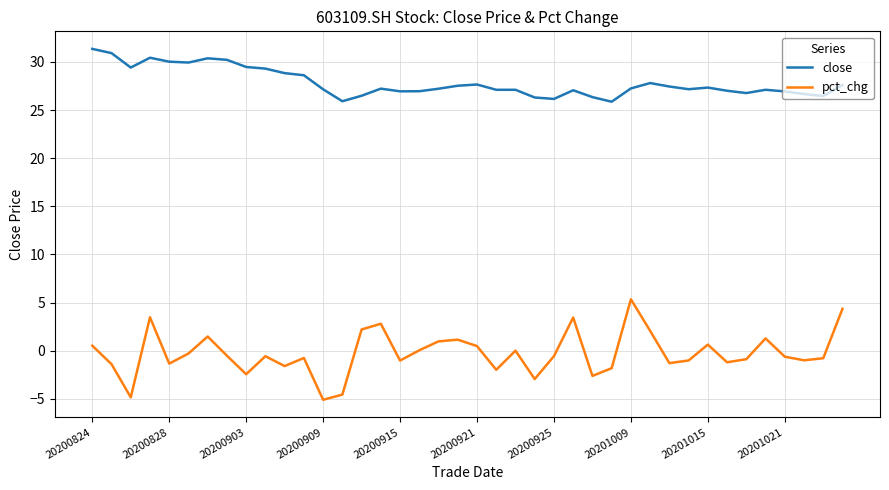

What is the difference between the maximum and minimum values in the pct_chg series?

10.4